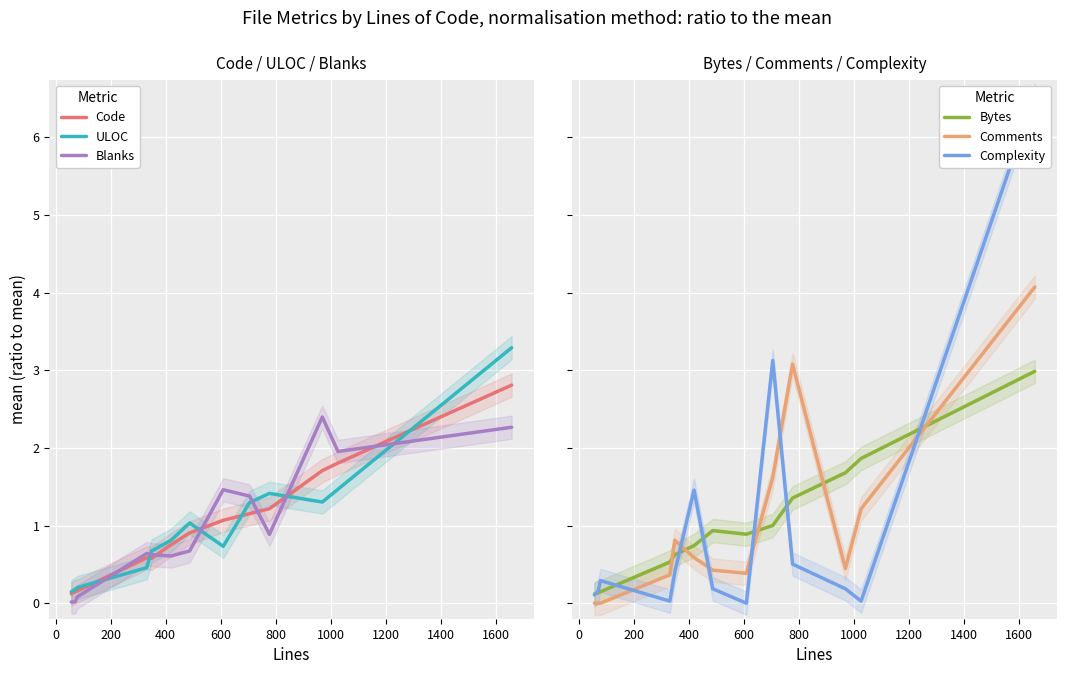

What is the average value of the Complexity series?

1.0